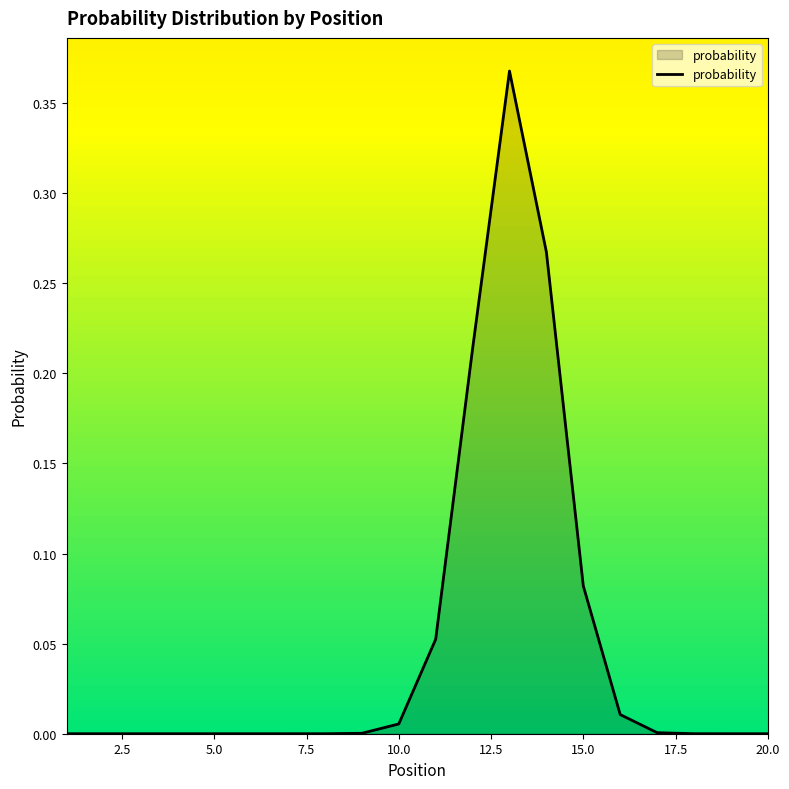

How many lines are shown in the chart?

1